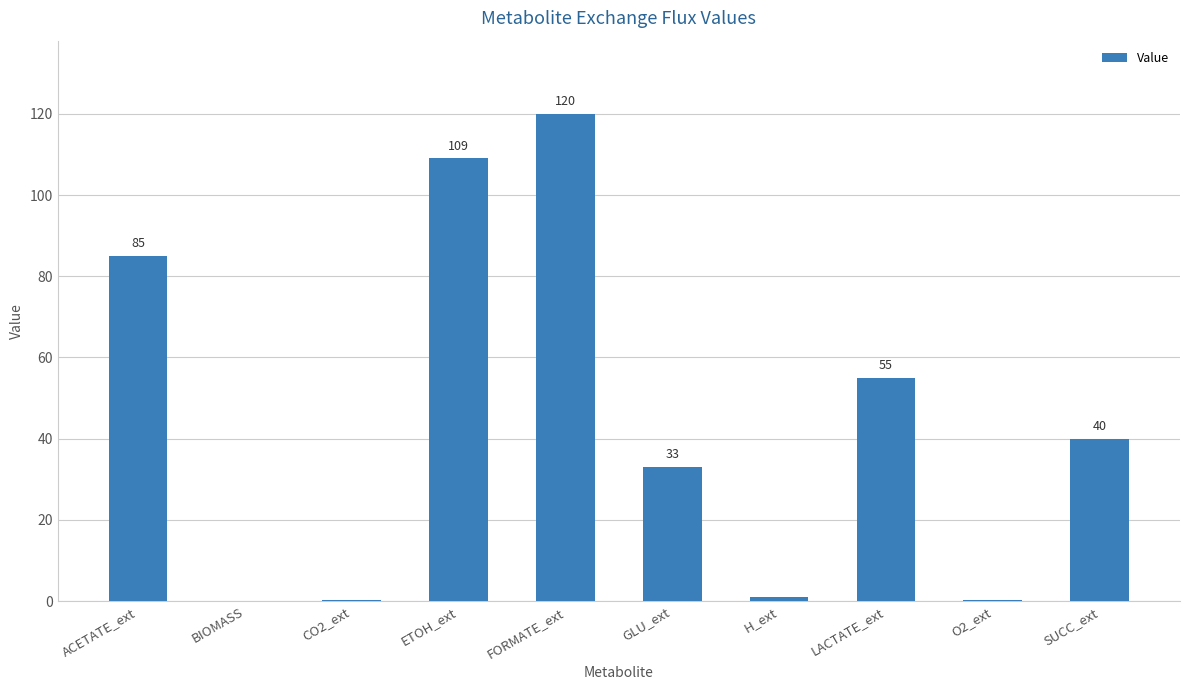

What is the maximum value shown in the chart?

120.0